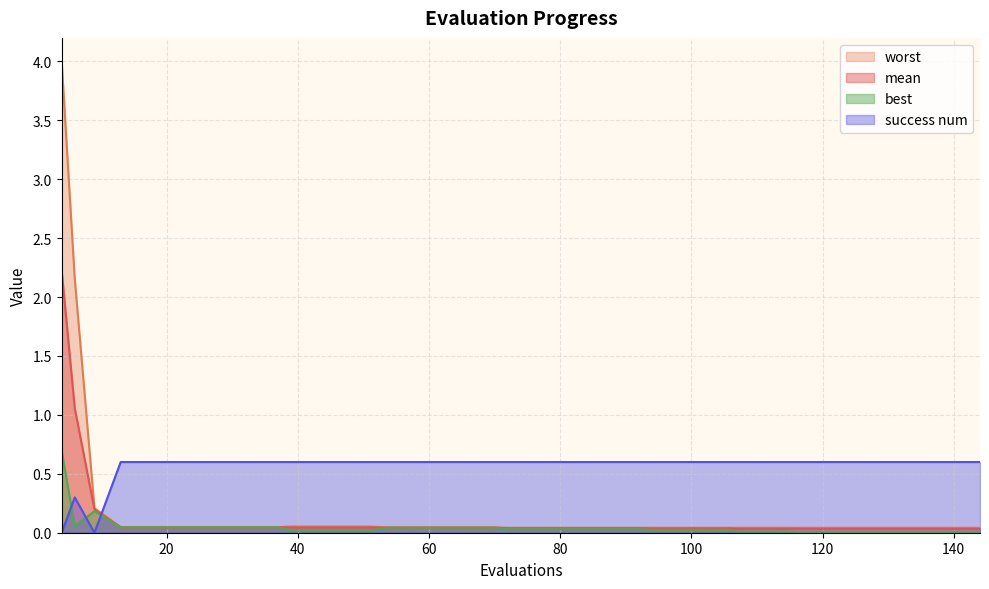

After their last crossing, which series has the higher values: success num or best?

success num